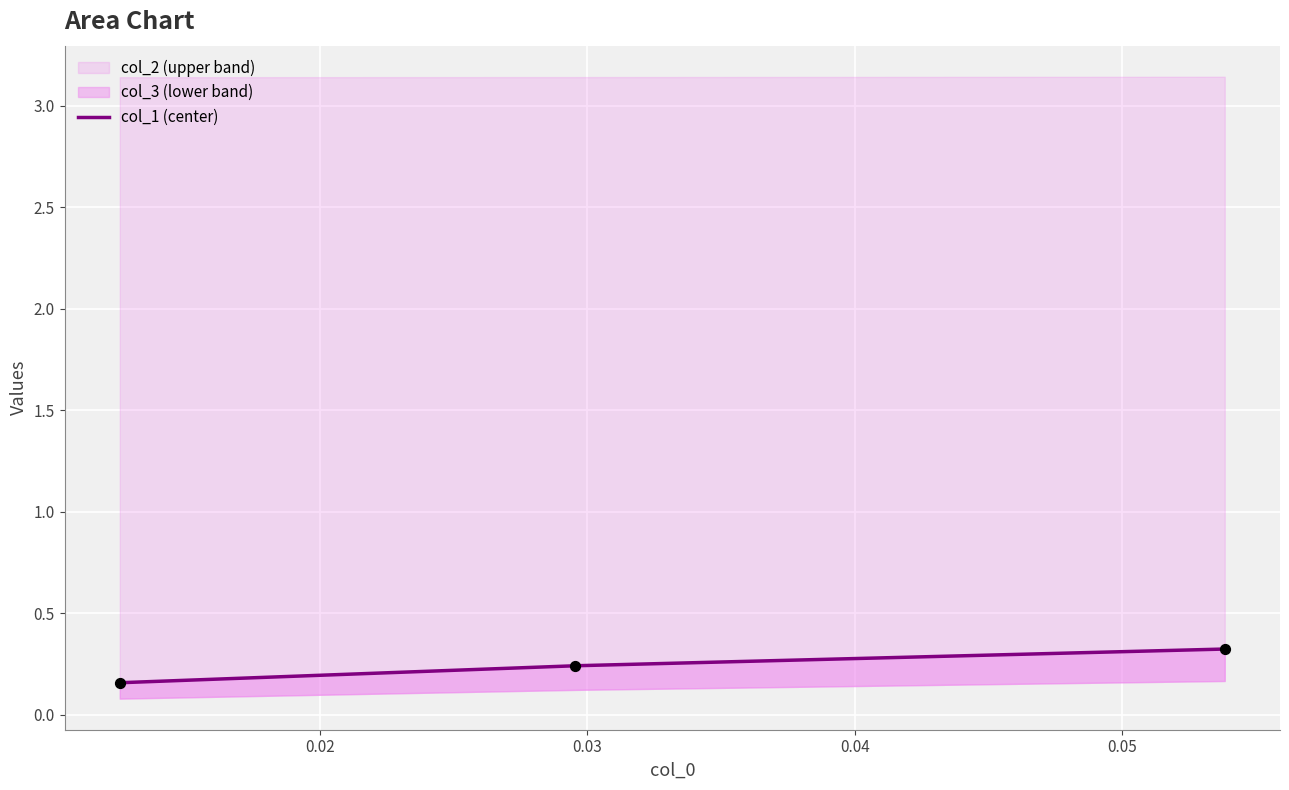

Which has a higher value, 0.03 or 0.02?

0.03